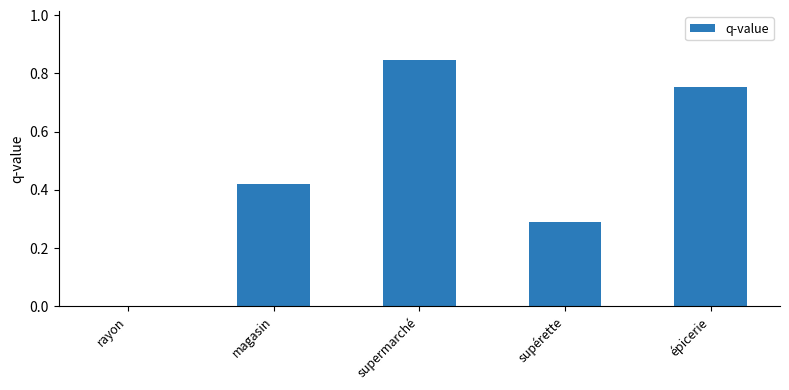

Which has a higher value, rayon or supermarché?

supermarché